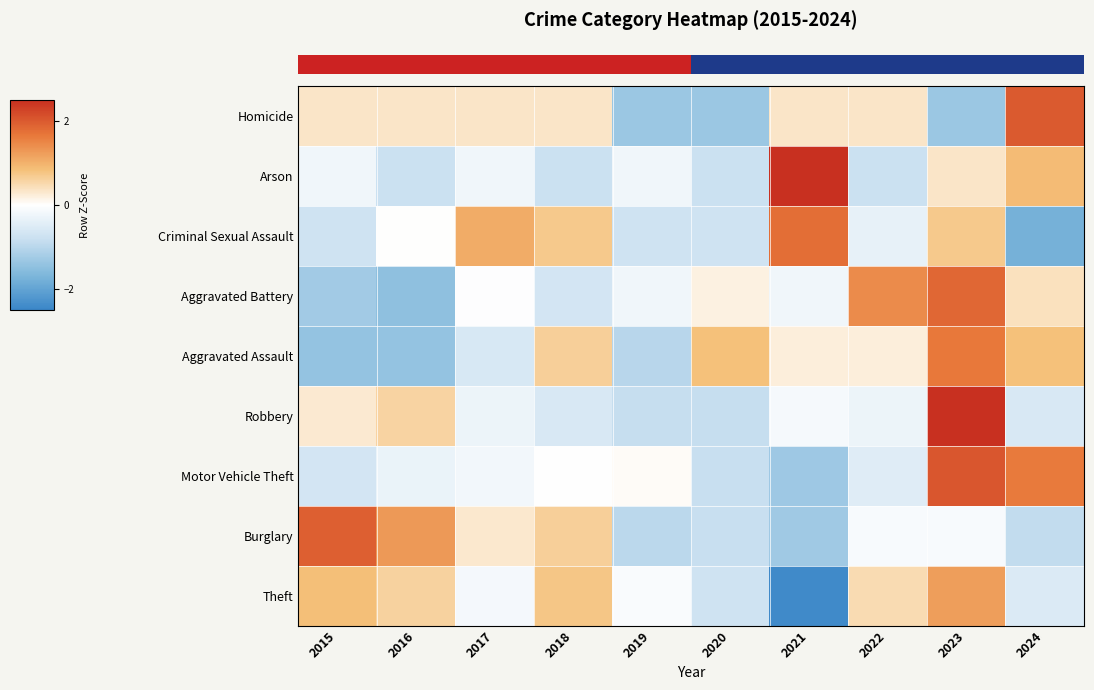

Reading left to right, extract all data points from this chart.

row_0: 0=0.3	1=0.3	2=0.3	3=0.3	4=-1.3	5=-1.3	6=0.3	7=0.3	8=-1.3	9=2.0
row_1: 0=-0.2	1=-0.8	2=-0.2	3=-0.8	4=-0.2	5=-0.8	6=2.6	7=-0.8	8=0.3	9=0.9
row_2: 0=-0.7	1=0.0	2=1.1	3=0.7	4=-0.7	5=-0.7	6=1.8	7=-0.4	8=0.7	9=-1.8
row_3: 0=-1.3	1=-1.5	2=-0.0	3=-0.6	4=-0.2	5=0.2	6=-0.2	7=1.4	8=1.9	9=0.4
row_4: 0=-1.4	1=-1.4	2=-0.6	3=0.6	4=-1.0	5=0.8	6=0.2	7=0.2	8=1.7	9=0.8
row_5: 0=0.3	1=0.6	2=-0.3	3=-0.6	4=-0.9	5=-0.9	6=-0.1	7=-0.3	8=2.7	9=-0.6
row_6: 0=-0.7	1=-0.3	2=-0.2	3=-0.0	4=0.1	5=-0.8	6=-1.3	7=-0.5	8=2.0	9=1.6
row_7: 0=1.9	1=1.3	2=0.3	3=0.6	4=-1.0	5=-0.8	6=-1.3	7=-0.1	8=-0.1	9=-0.9
row_8: 0=0.8	1=0.6	2=-0.2	3=0.8	4=-0.1	5=-0.7	6=-2.4	7=0.5	8=1.2	9=-0.5